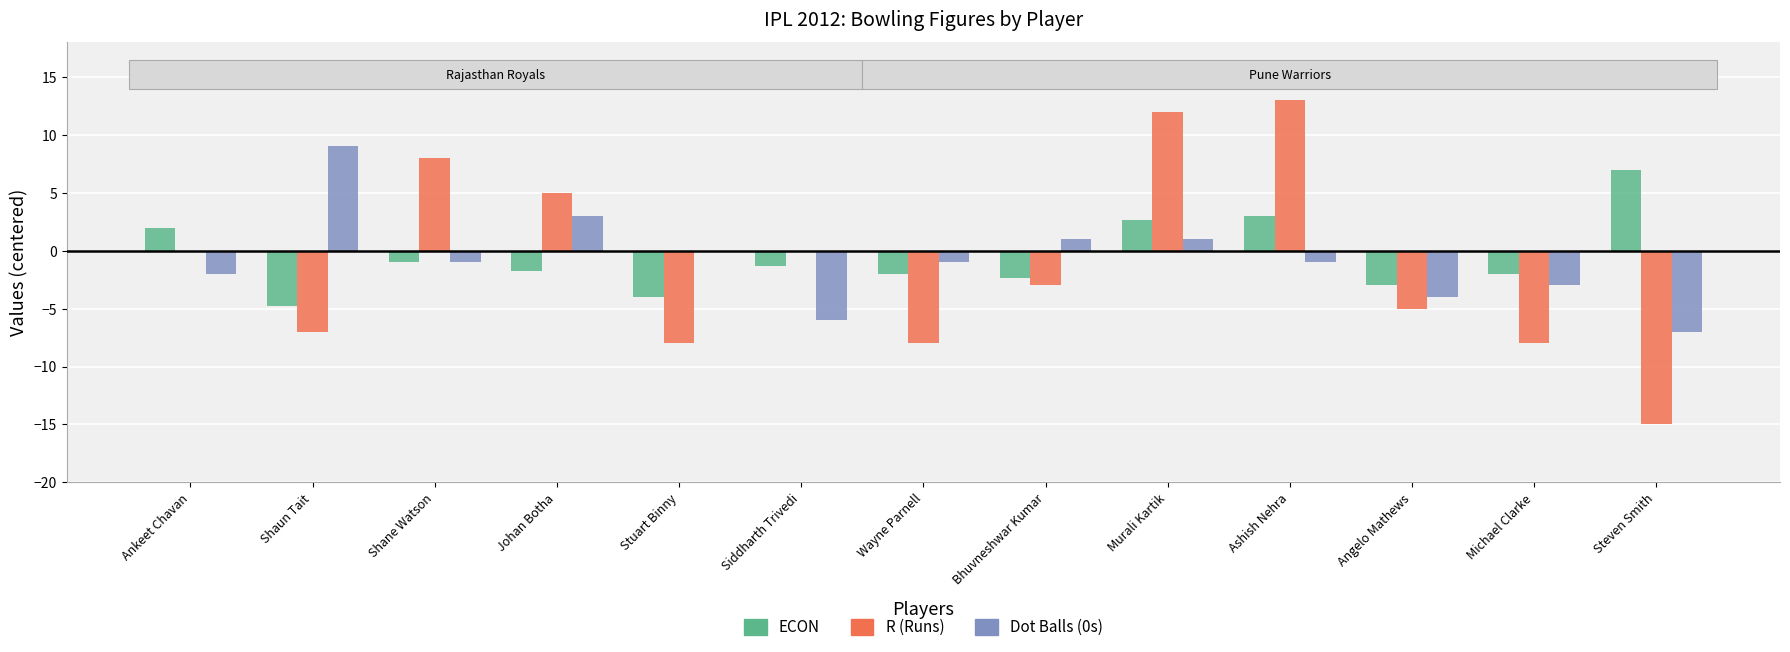

What is the greatest value displayed?

13.0